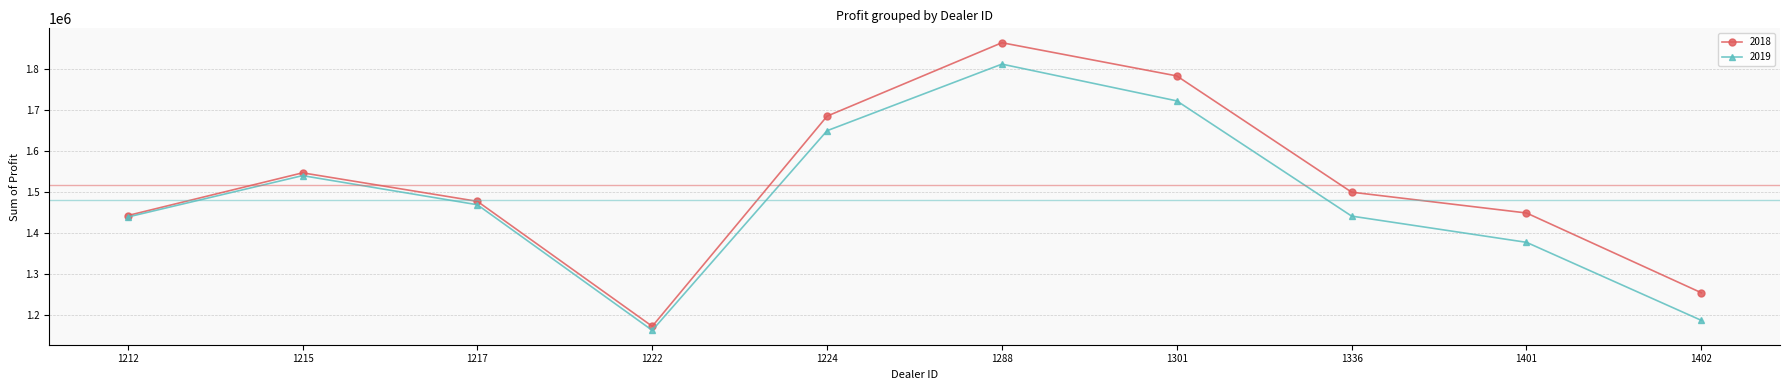

List the series in order of their overall mean, lowest first.

2019, 2018